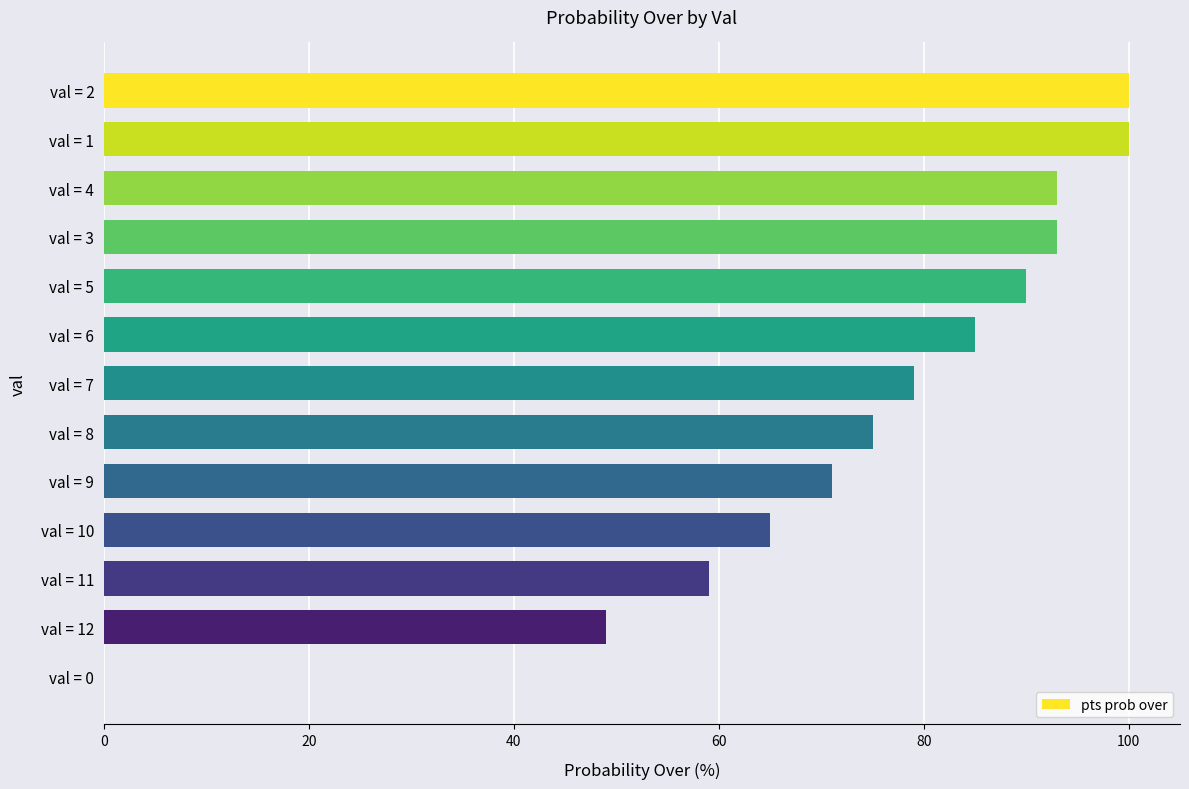

Is it true that the value at val = 11 is 59?

True